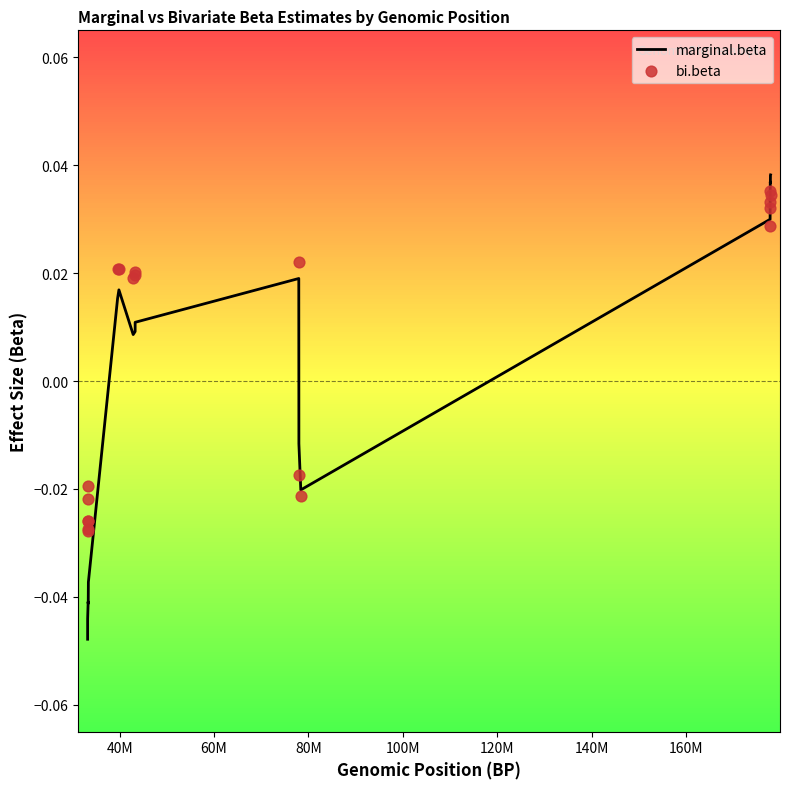

Which series has the widest spread of Y values?

marginal.beta